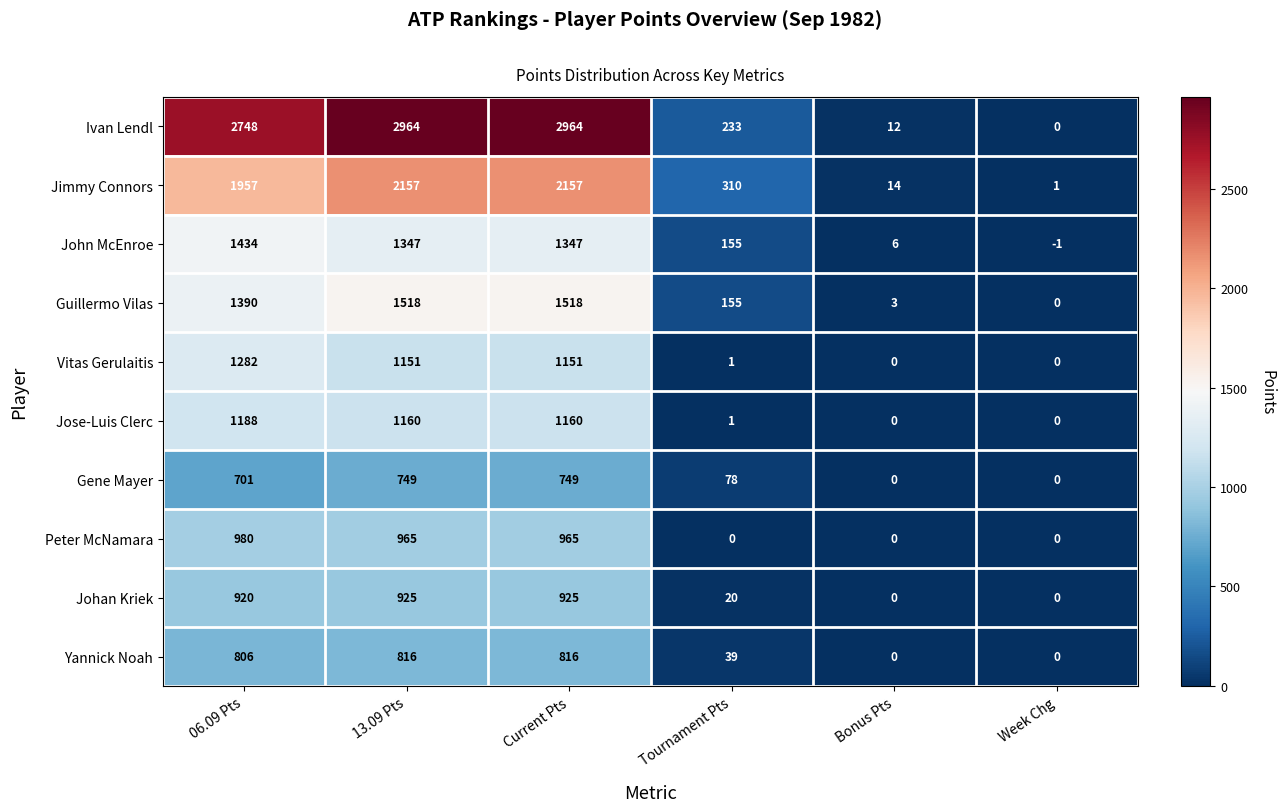

What is the sum of all Jimmy Connors values?

6596